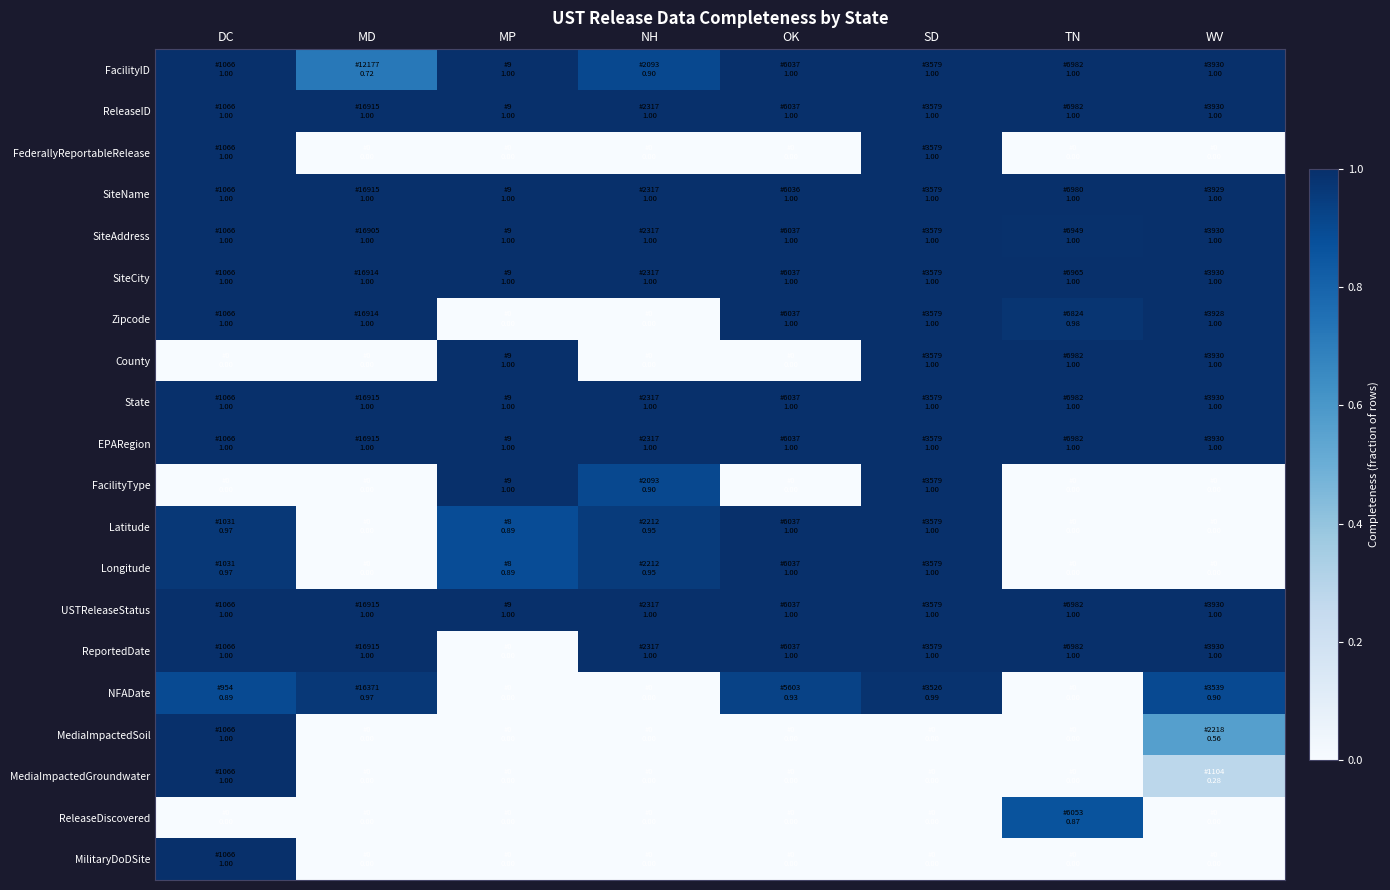

Between SD and NH, which is larger?

SD